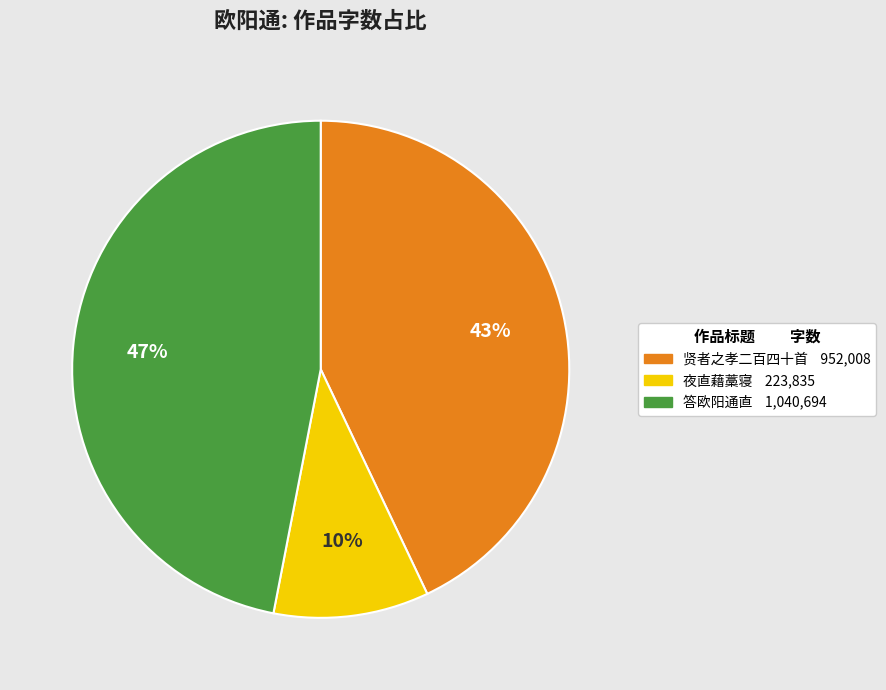

How many segments does this pie chart have?

3